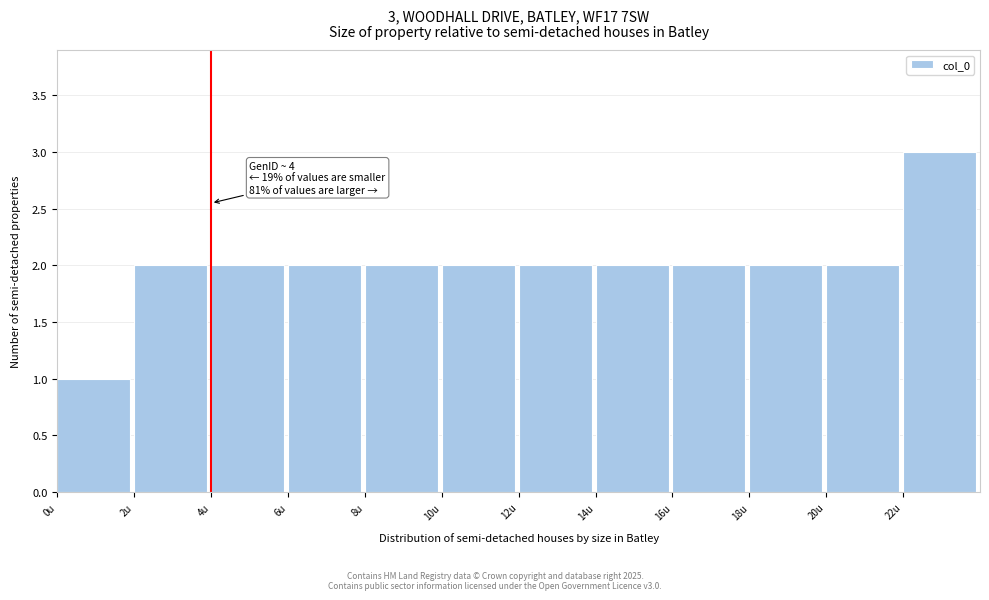

Which range on the x-axis has the tallest bar?

22 to 24